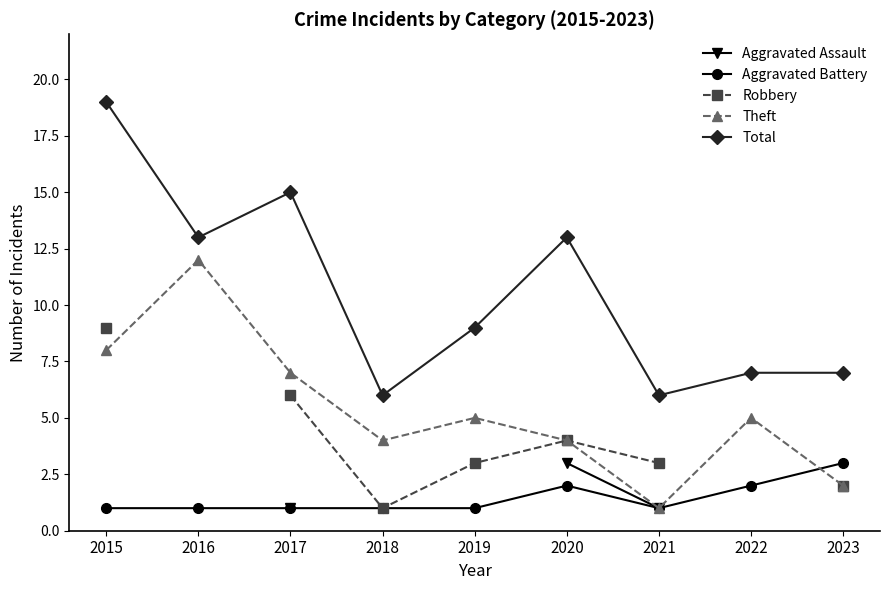

Is this an area chart (filled region under the line)?

No